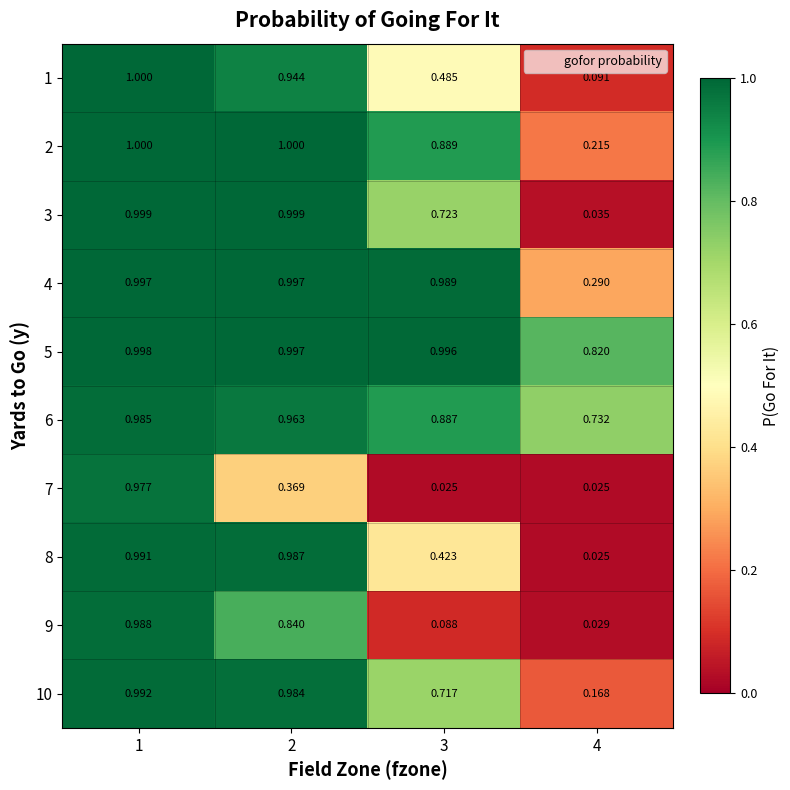

Is the value of 1 at 4 greater than the value of 7 at 1?

No